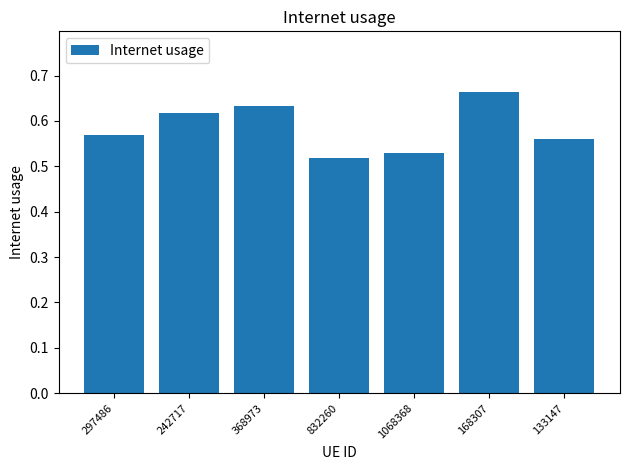

Which category has the lowest value across all series?

832260